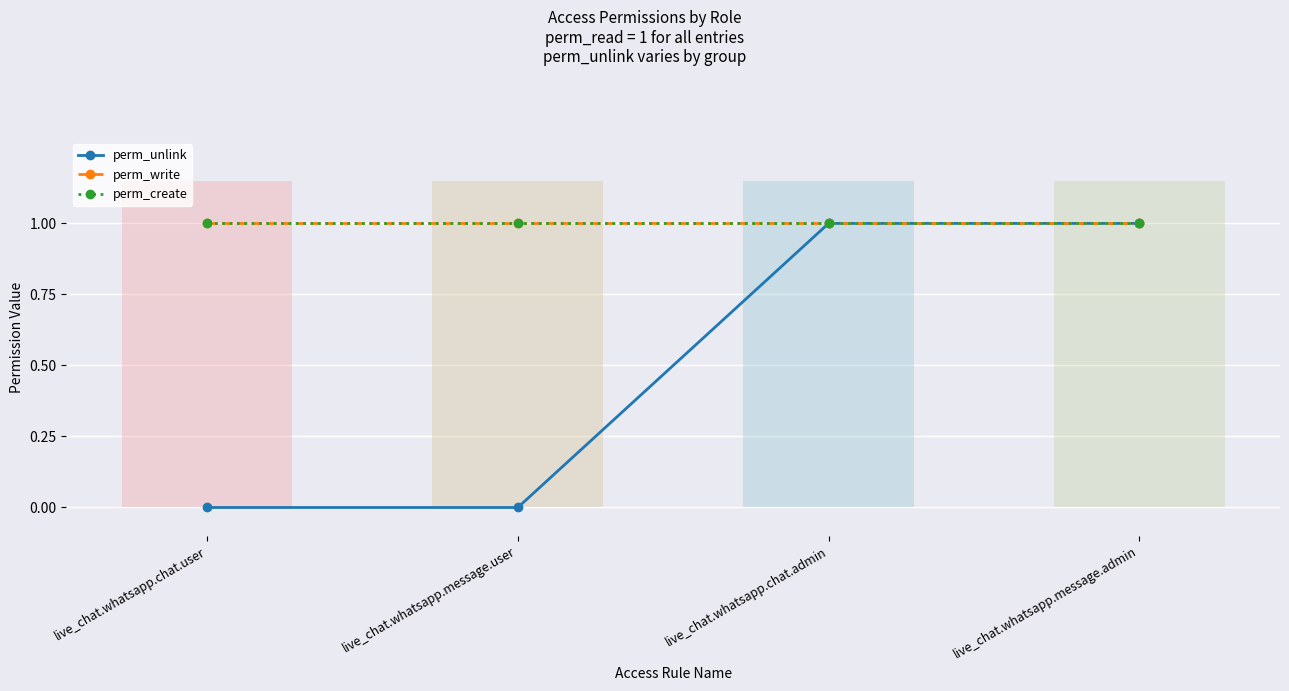

Count the number of categories in the chart.

4